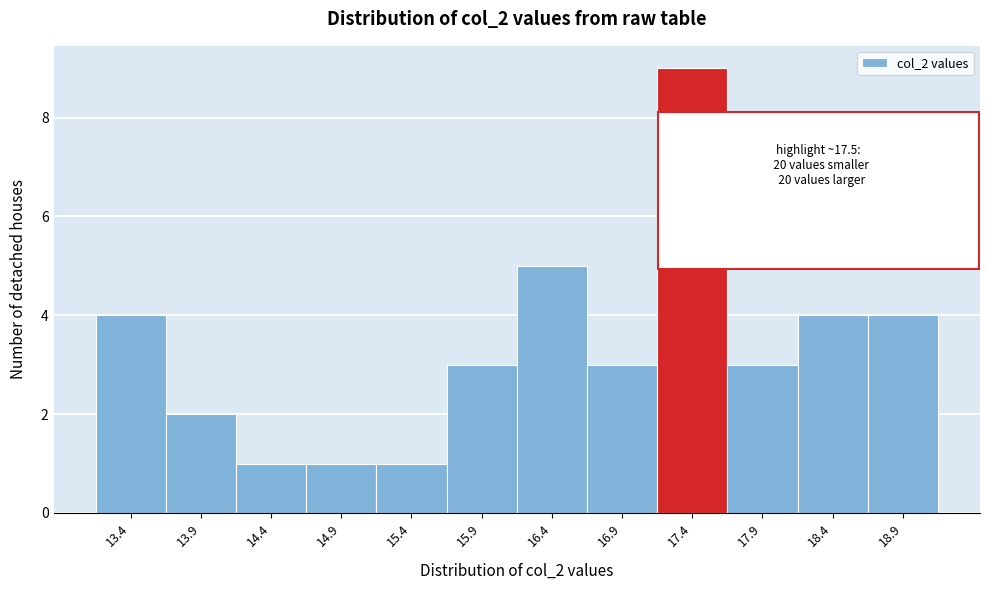

Reading left to right, extract all data points from this chart.

4	2	1	1	1	3	5	3	9	3	4	4